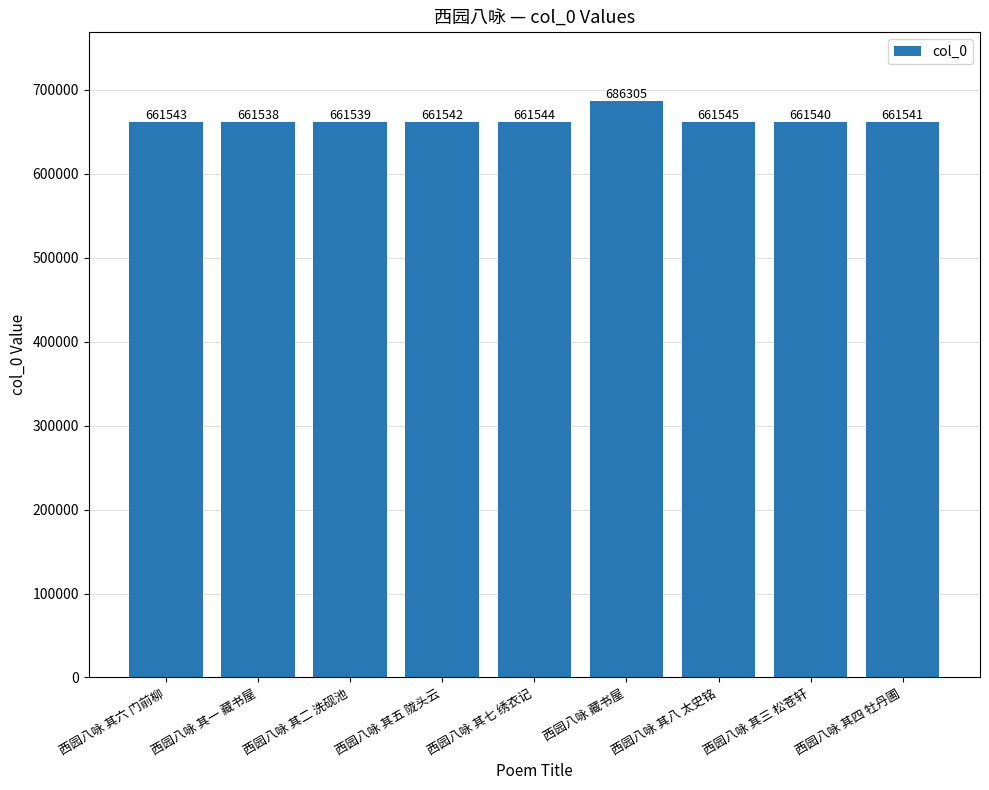

How many values are below 661542?

4